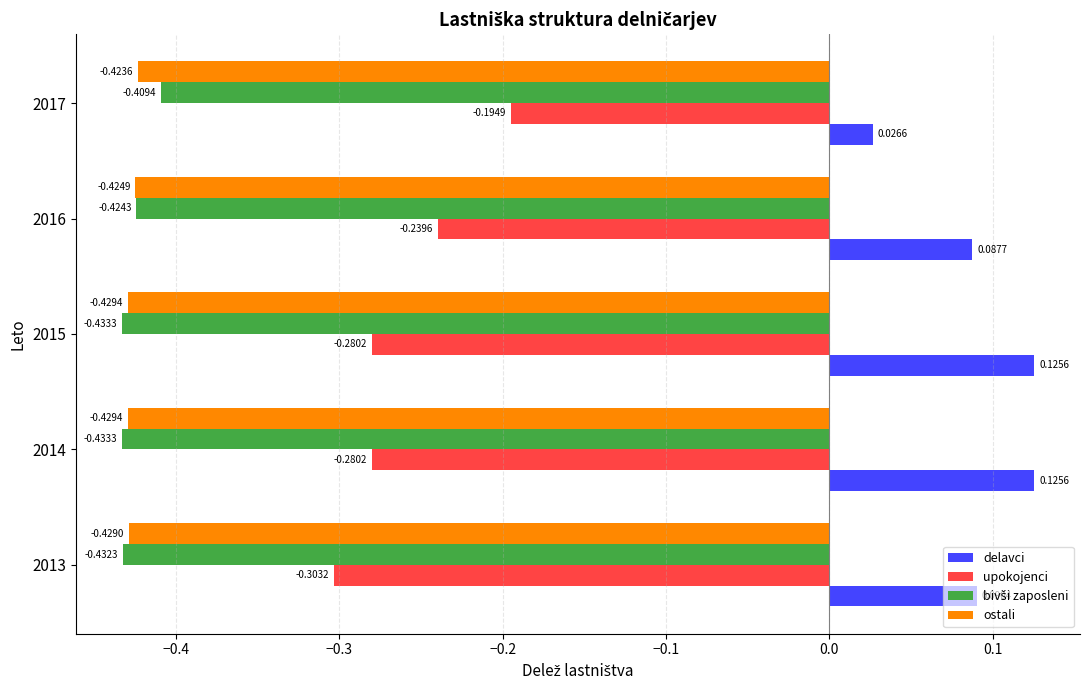

Which series has the largest range (max minus min)?

upokojenci